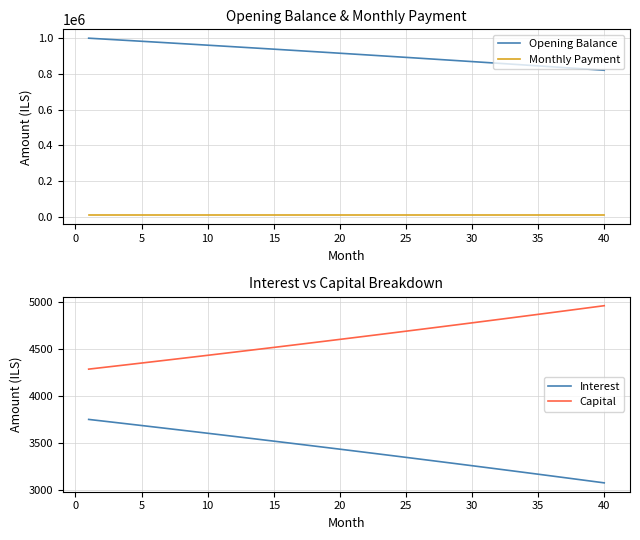

Which series has the widest spread of values?

Opening Balance